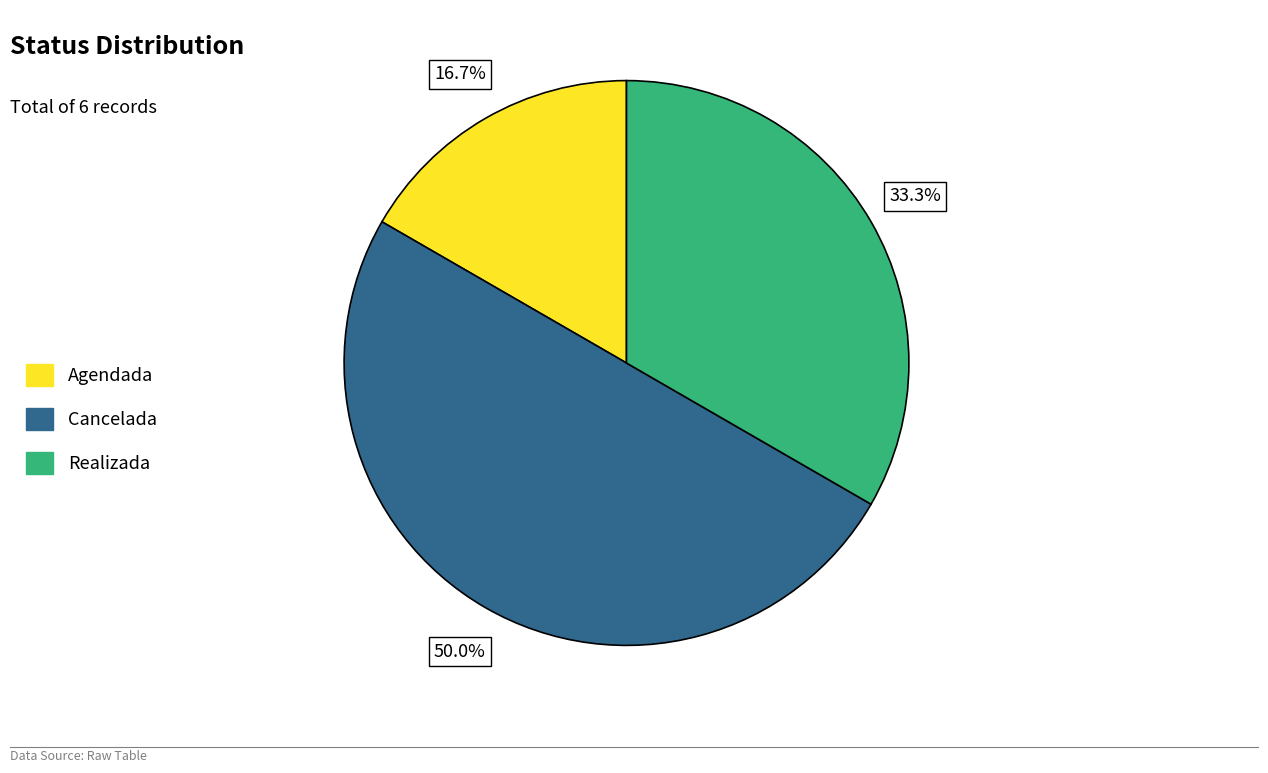

What percentage is the Realizada slice, to the nearest percent?

33%